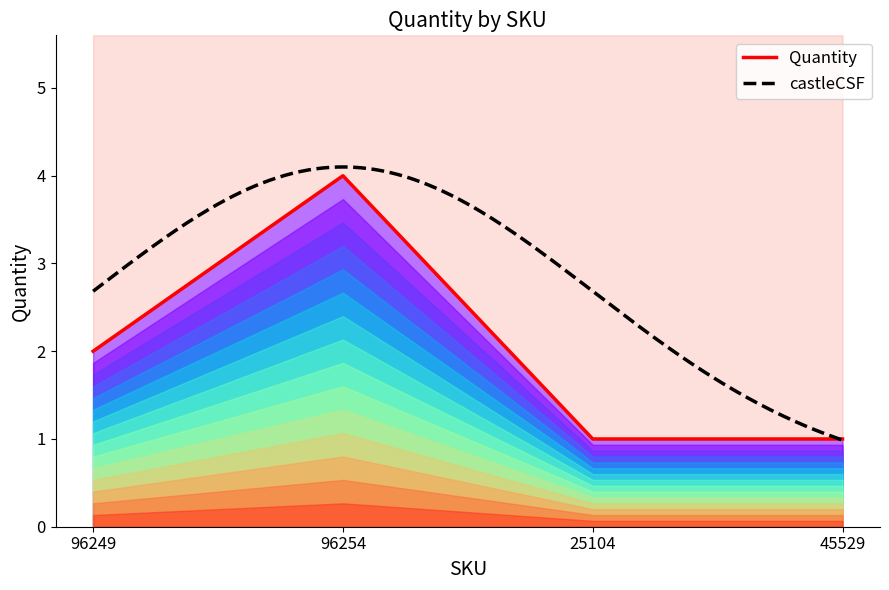

Reading right to left, transcribe all the data shown in this chart.

45529=1	25104=1	96254=4	96249=2